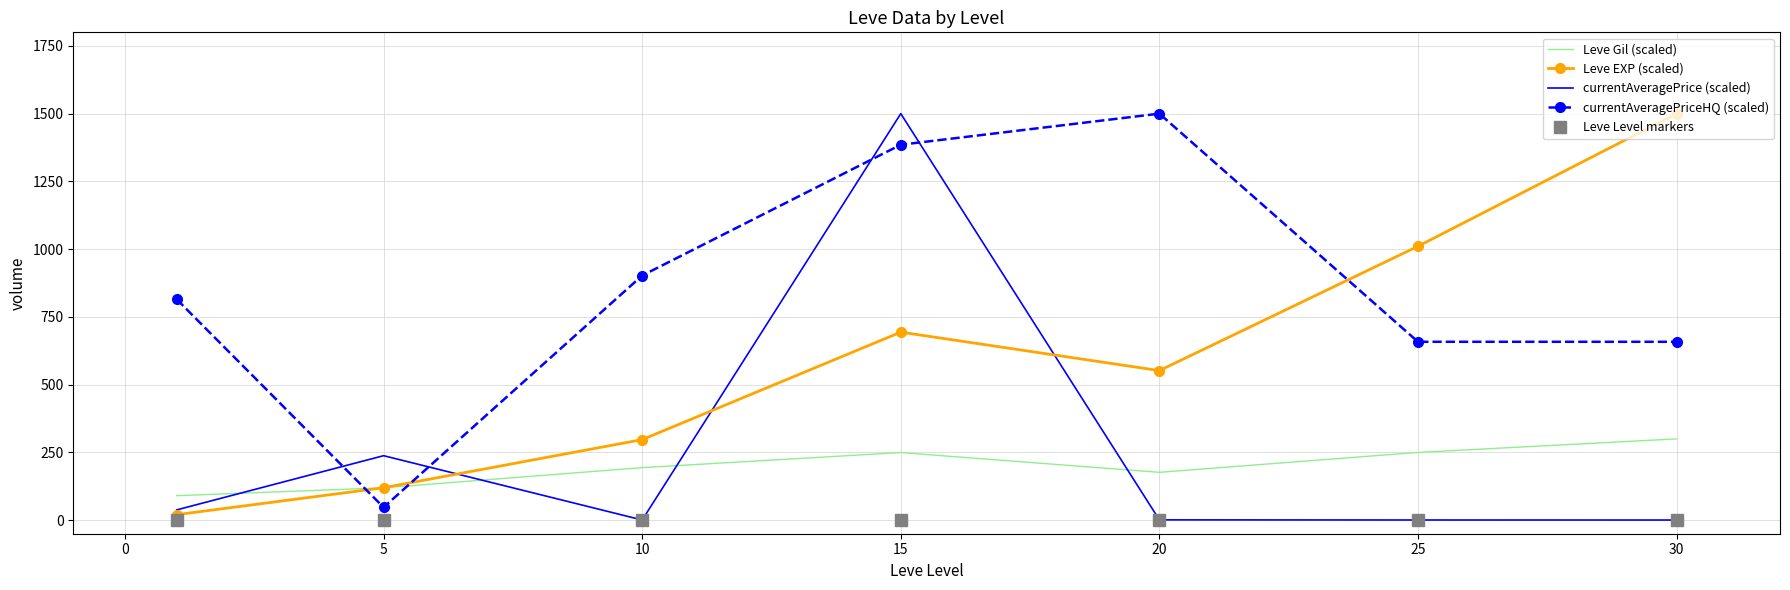

Which series has the largest total across all categories?

currentAveragePriceHQ (scaled)